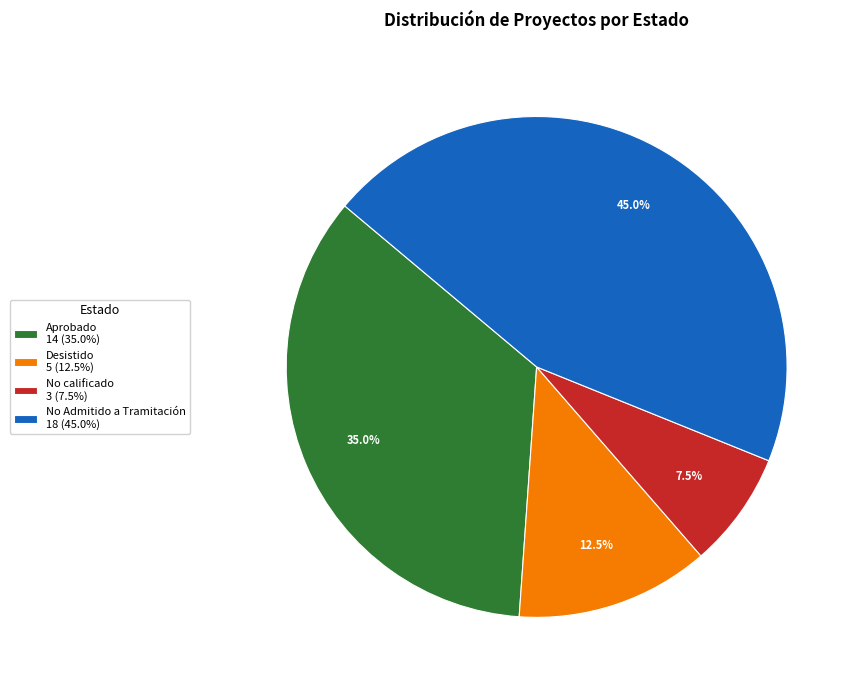

Which has a higher value, No calificado 3 (7.5%) or Desistido 5 (12.5%)?

Desistido 5 (12.5%)